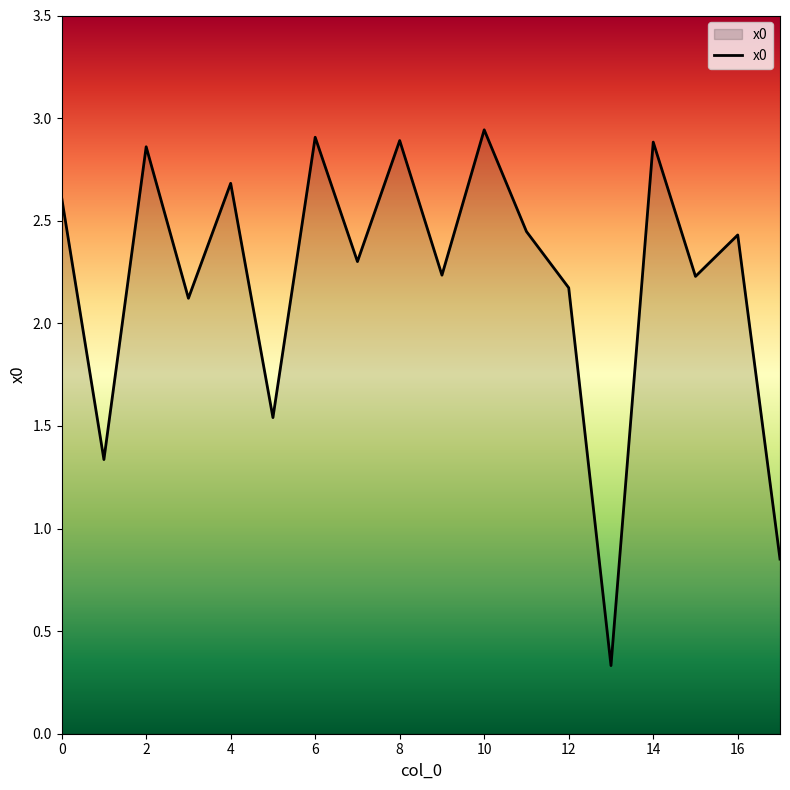

What is the smallest value displayed?

0.3